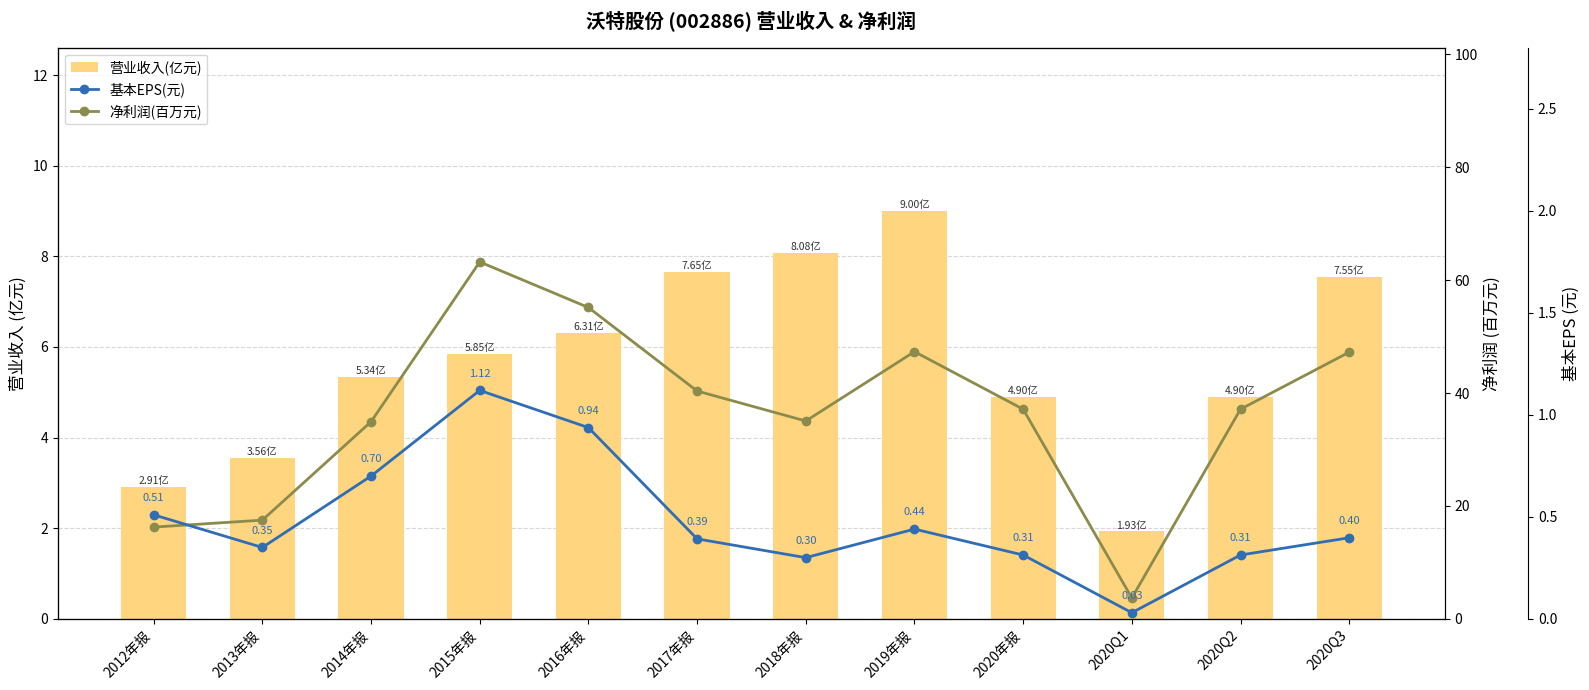

Is it true that 营业收入(亿元) equals 8.1 at 2018年报?

True